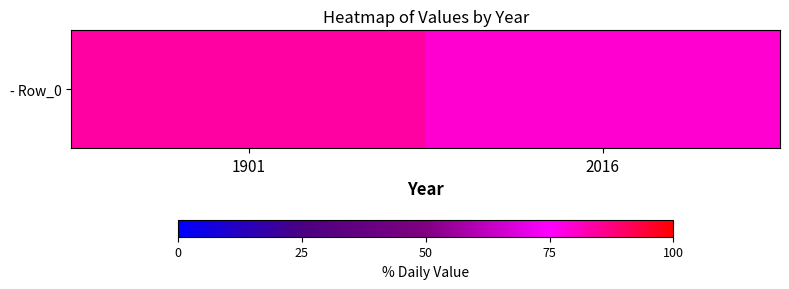

The value at 2016 is 79.4. True or false?

True